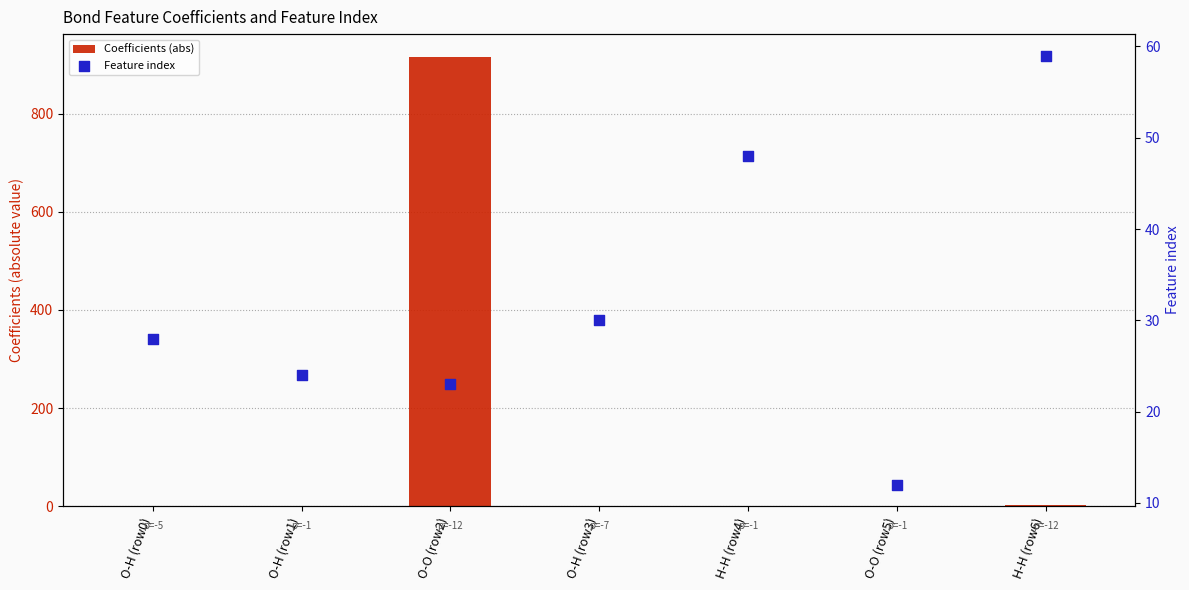

Which series reaches the maximum Y coordinate?

Coefficients (abs)